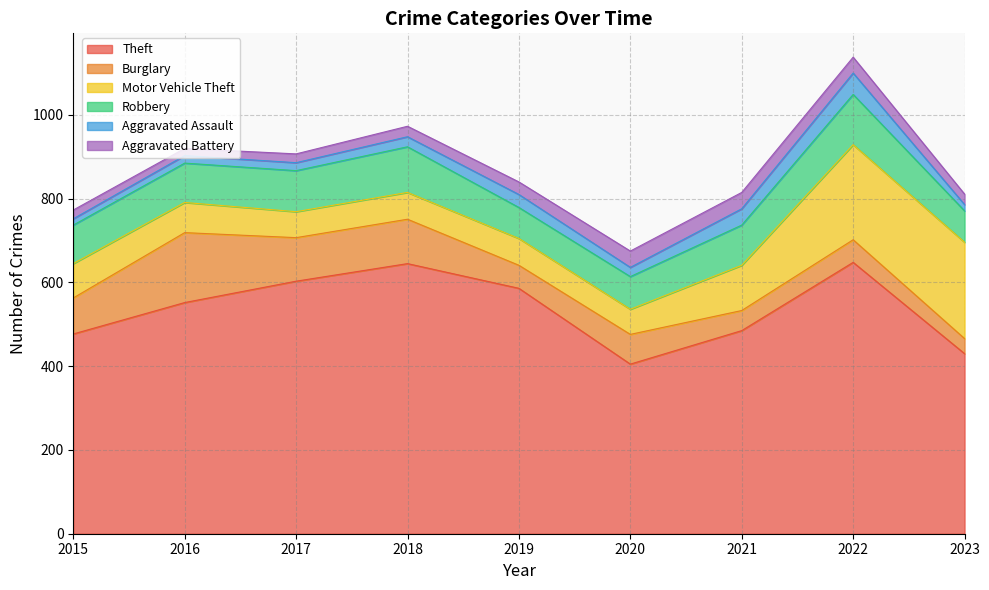

Where is the first local maximum for Burglary?

2016